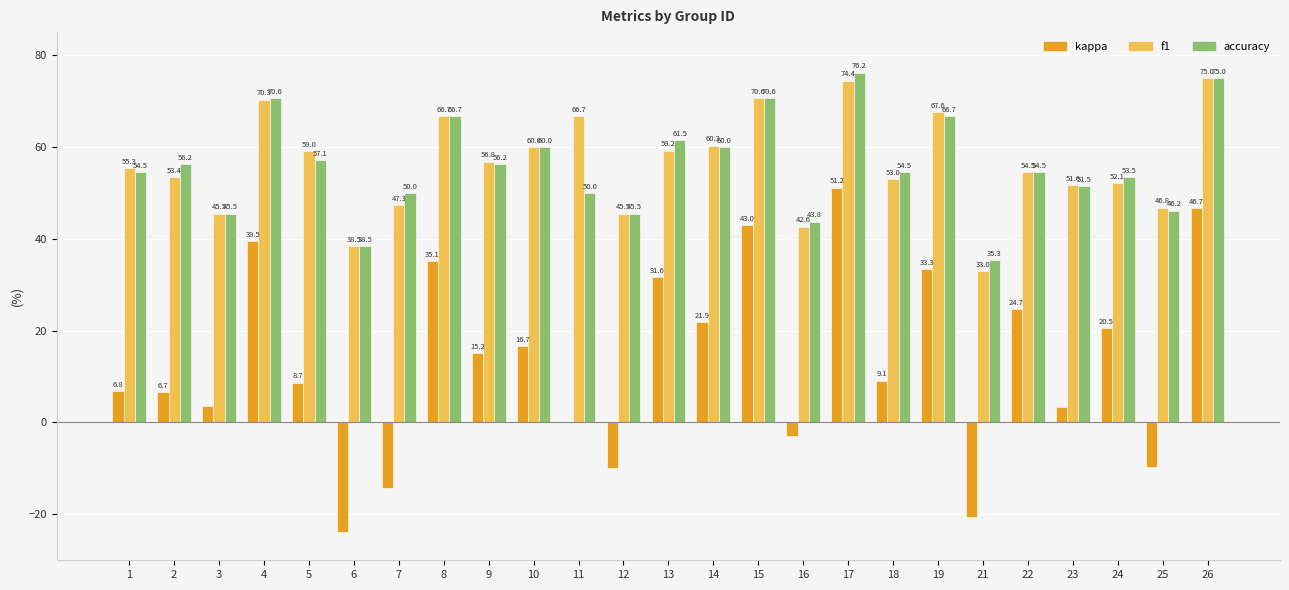

What is the maximum value shown in the chart?

76.2